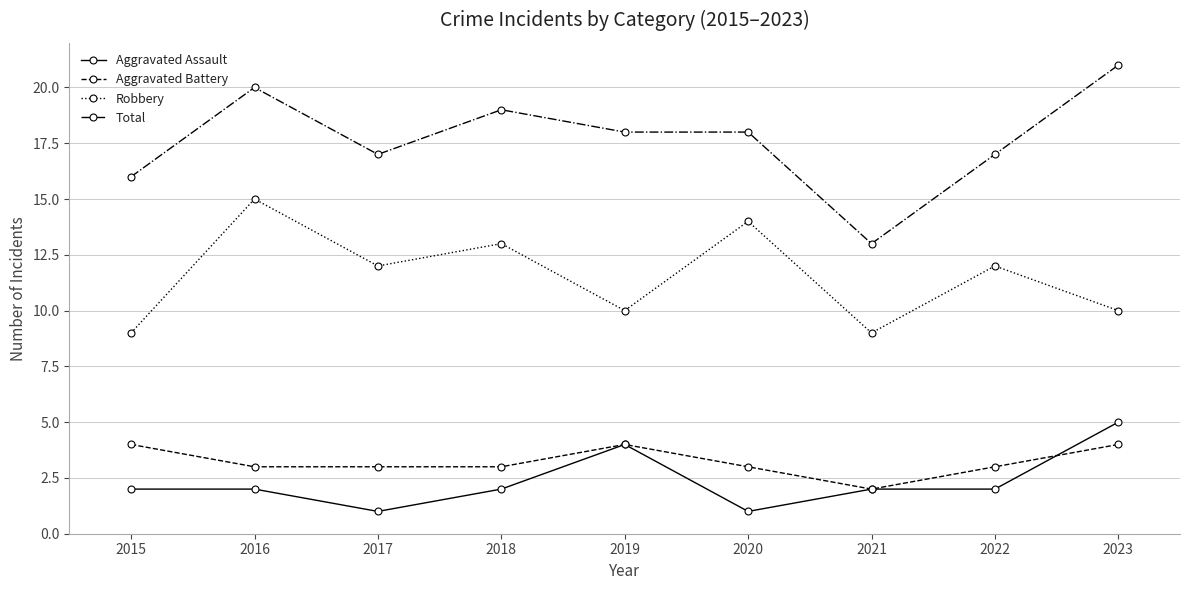

The value of Total at 2019 is 4. True or false?

False